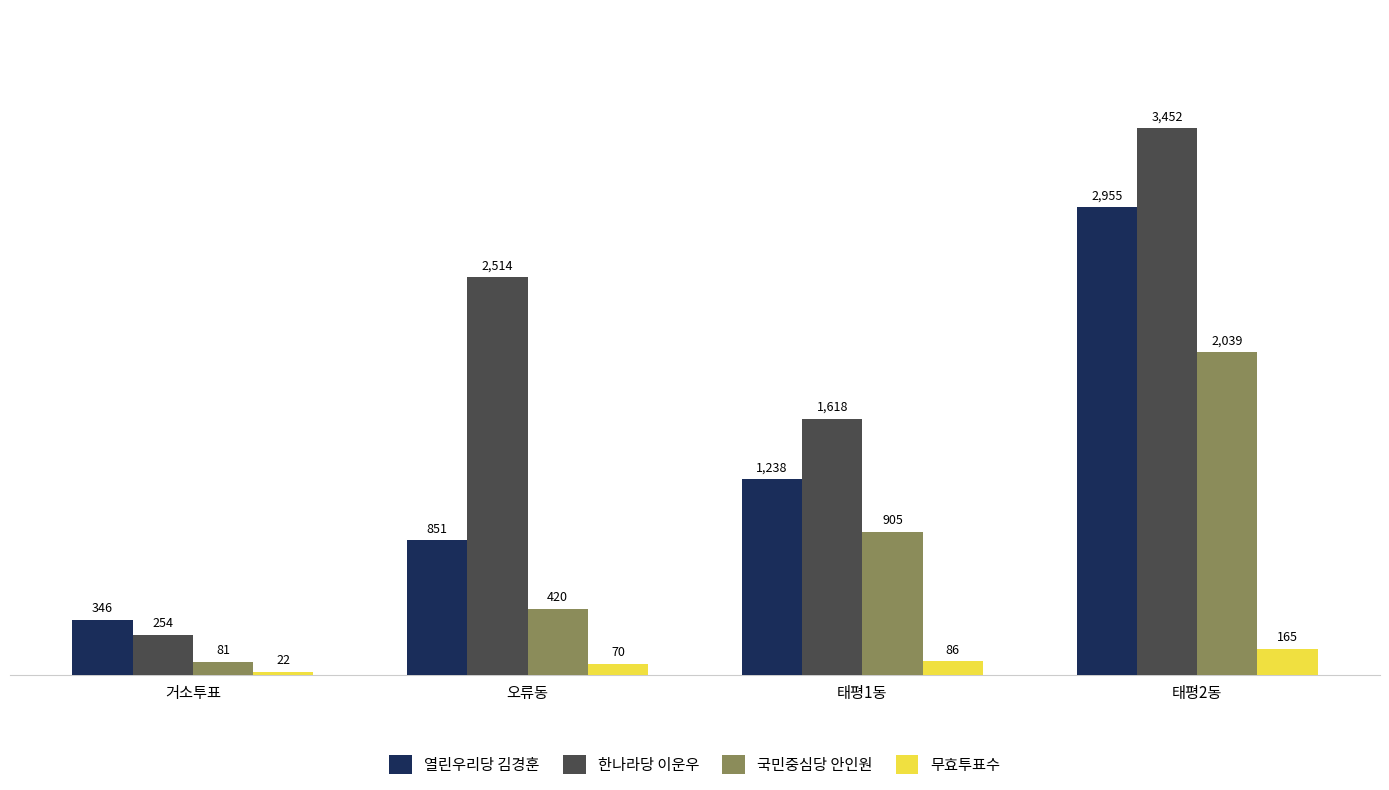

What position from the left is 태평2동?

4